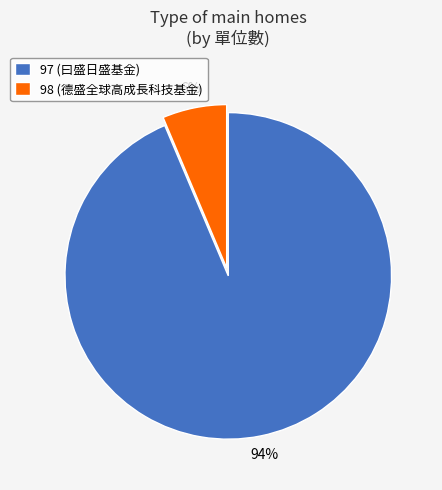

Which category has the biggest portion of the pie?

97